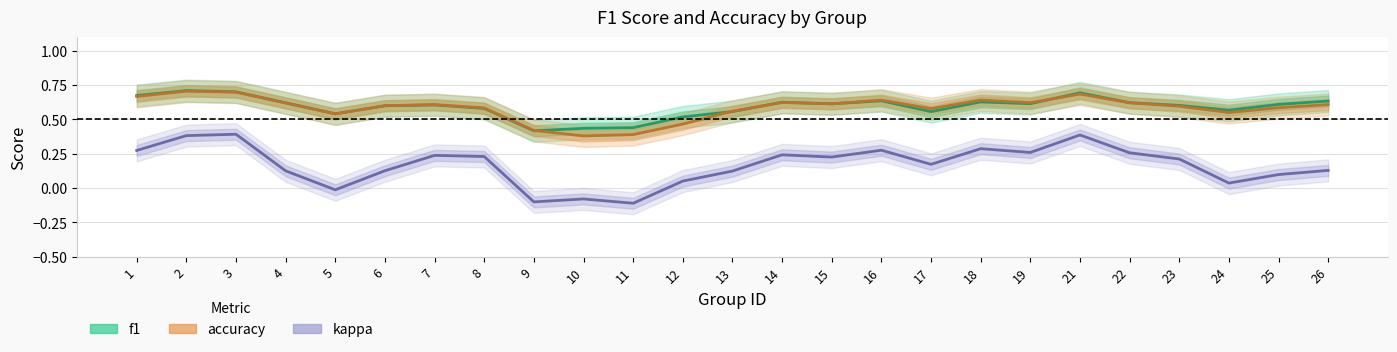

True or false: f1 has more than 0 interior local peaks.

True